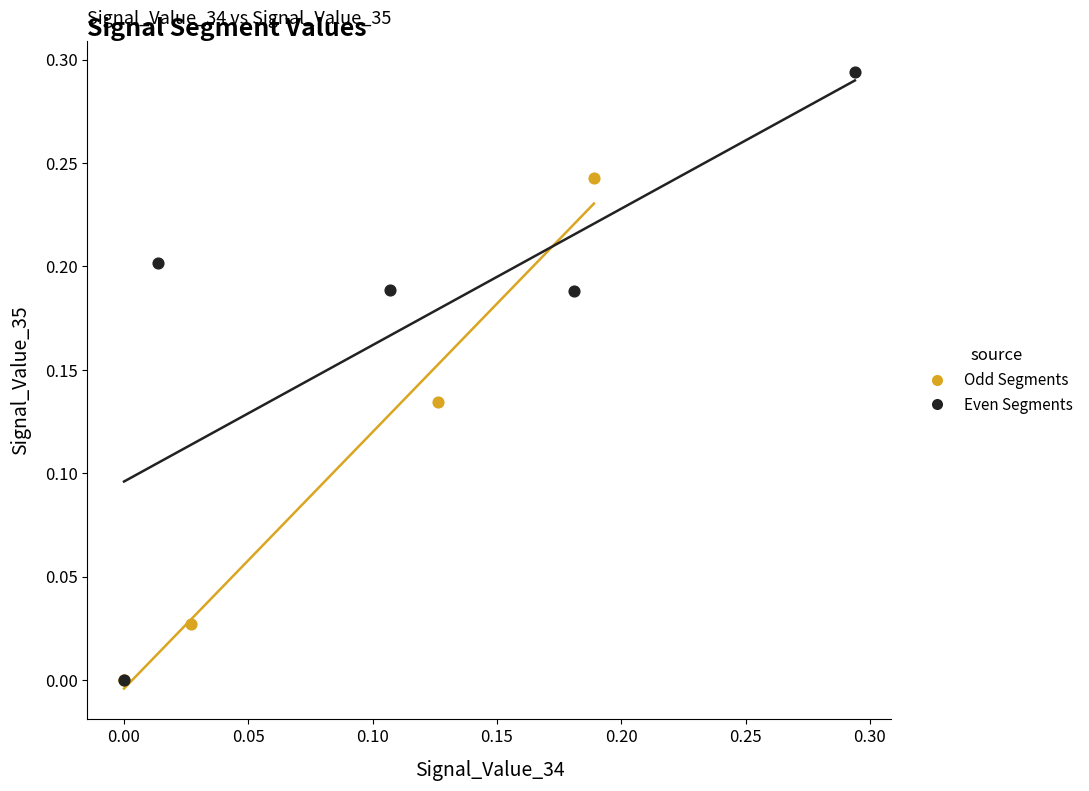

Which series contains the highest Y value?

Even Segments